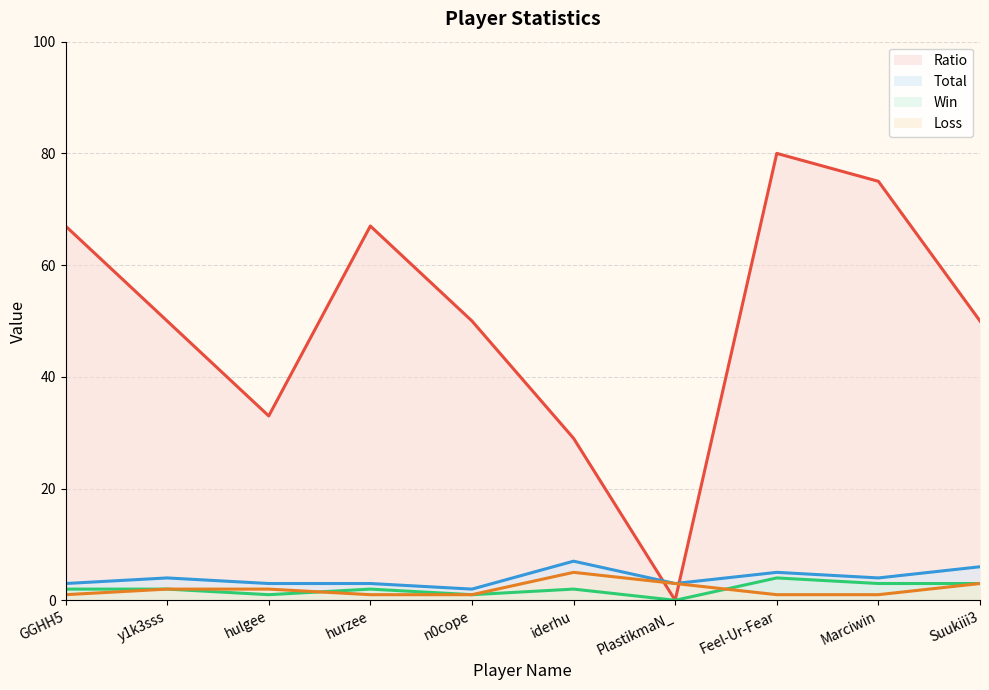

Count the number of categories in the chart.

10